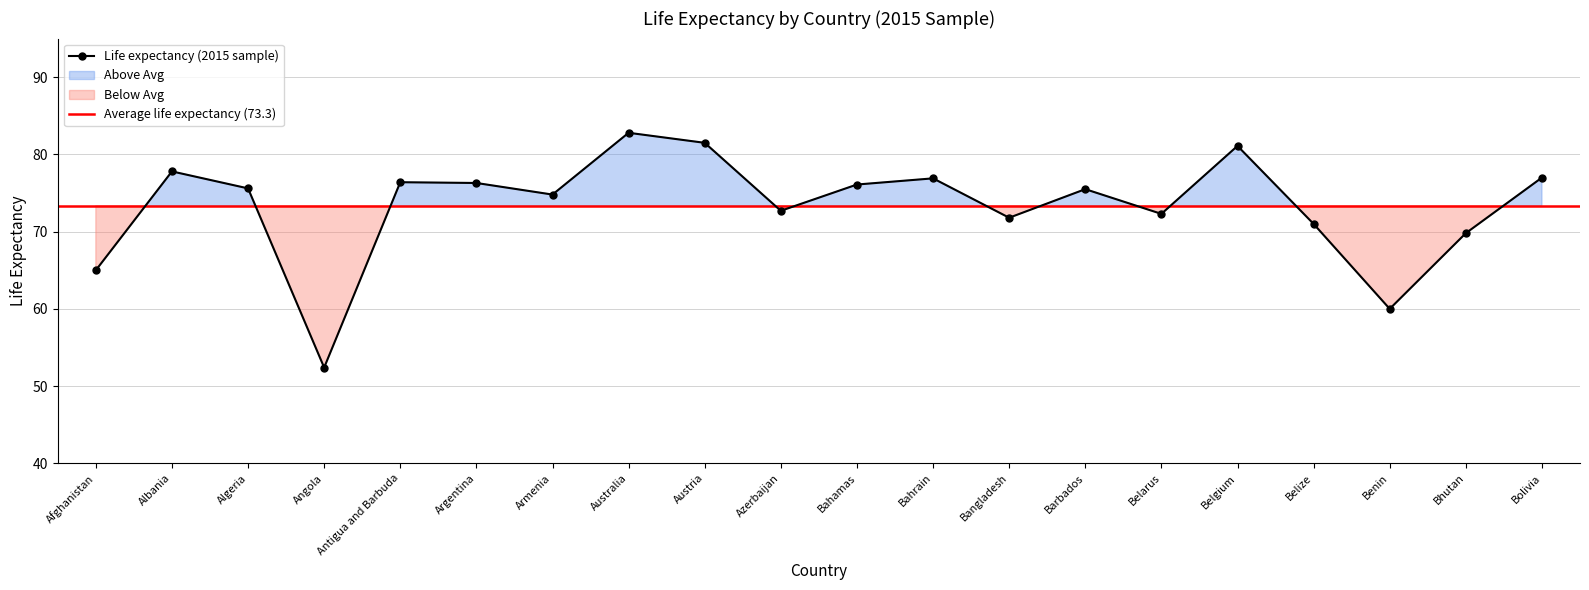

At which category does the chart reach its peak across all series?

Australia